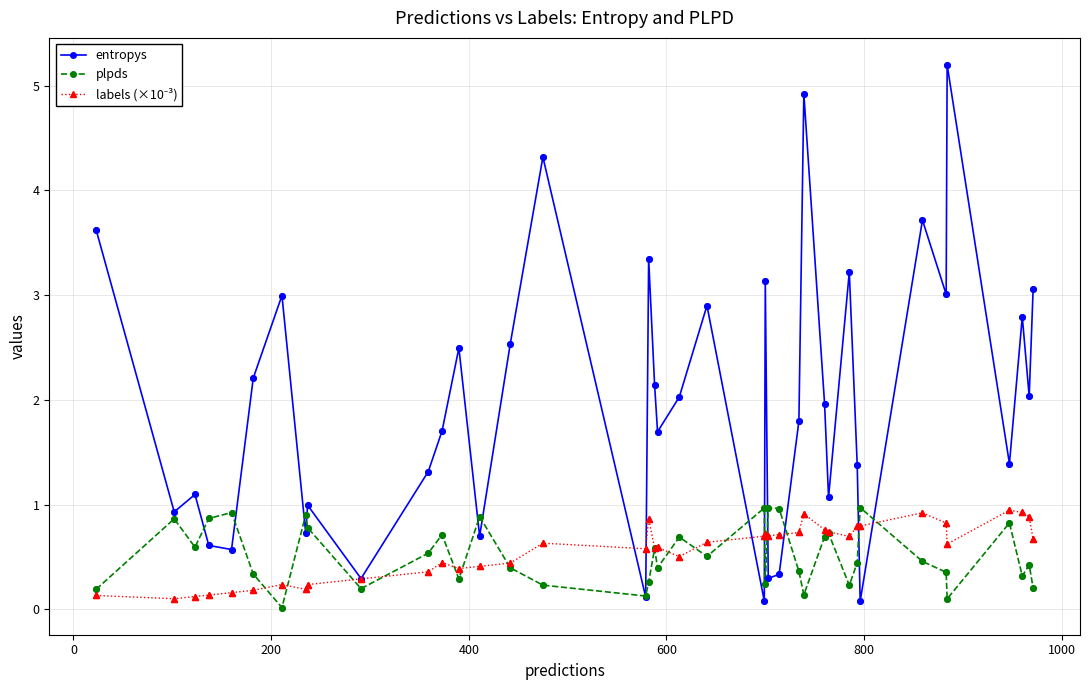

Which series has the largest total across all categories?

entropys